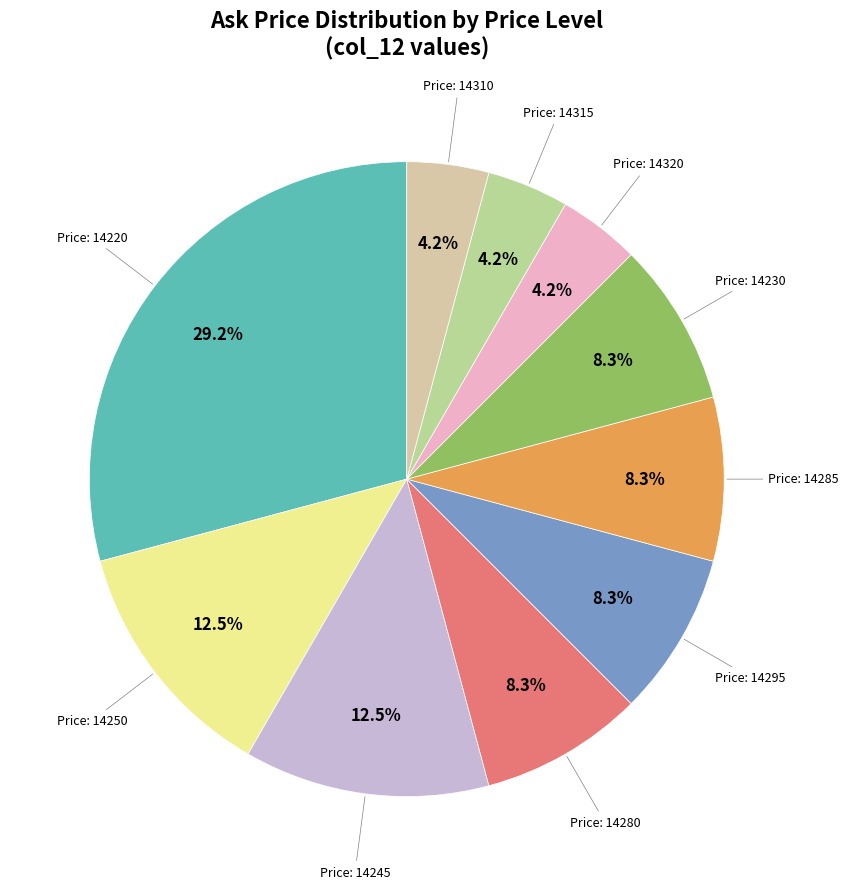

Is there any slice that represents more than half of the pie?

No